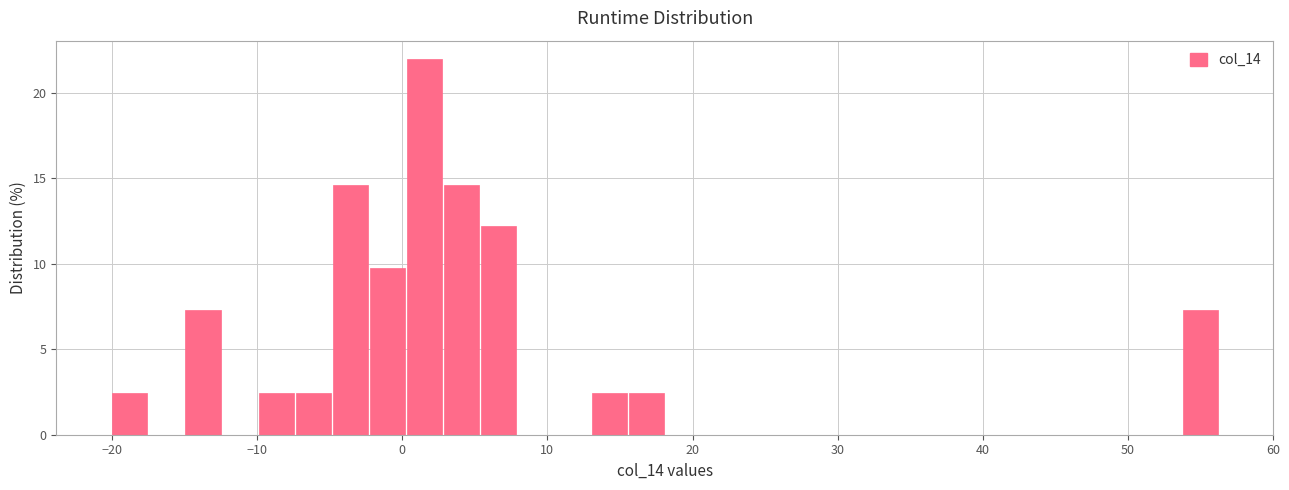

Read against the x-axis, roughly where is the centre of the tallest bar?

2